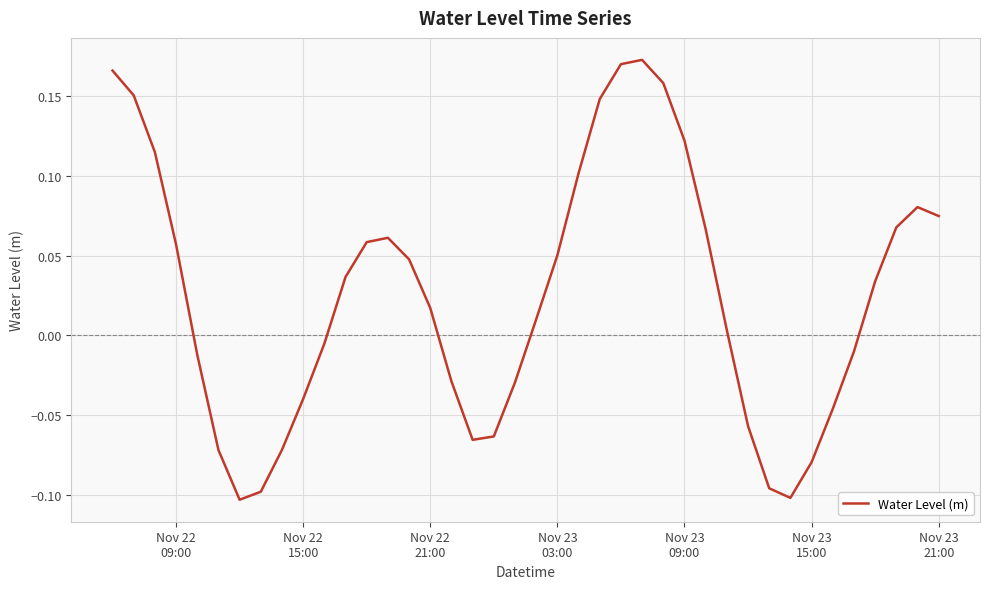

What is the difference between the maximum and minimum values?

0.3